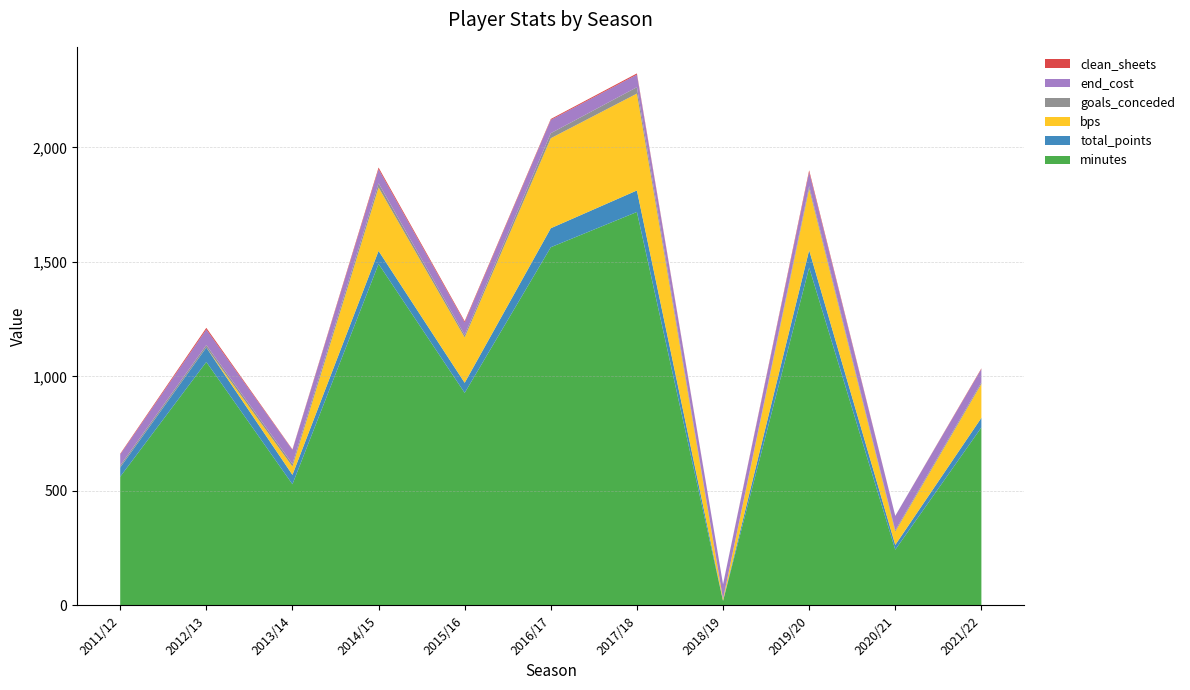

Reading left to right, transcribe all the data shown in this chart.

minutes: 562	1063	529	1491	928	1564	1718	19	1475	243	777
total_points: 40	63	41	57	44	83	94	2	76	21	42
bps: 0	0	36	277	198	393	423	7	268	58	148
goals_conceded: 9	11	12	18	11	22	28	0	12	6	7
end_cost: 48	68	61	62	55	58	55	64	61	63	58
clean_sheets: 3	7	2	7	5	4	5	0	8	0	3